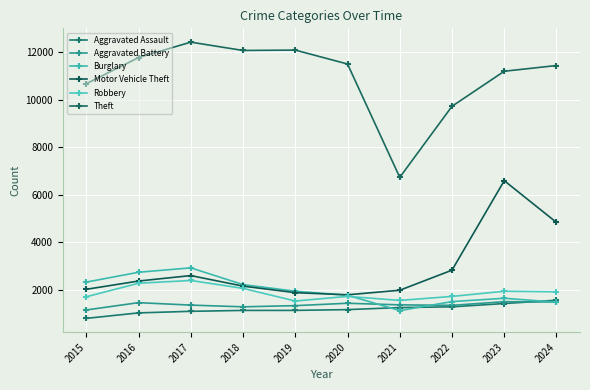

Reading right to left, what are all the values shown in this chart?

Aggravated Assault: 2024=1561	2023=1421	2022=1282	2021=1251	2020=1165	2019=1132	2018=1131	2017=1093	2016=1027	2015=796
Aggravated Battery: 2024=1484	2023=1498	2022=1345	2021=1365	2020=1433	2019=1332	2018=1283	2017=1355	2016=1458	2015=1151
Burglary: 2024=1477	2023=1643	2022=1503	2021=1123	2020=1770	2019=1940	2018=2219	2017=2924	2016=2739	2015=2324
Motor Vehicle Theft: 2024=4838	2023=6597	2022=2827	2021=1981	2020=1789	2019=1879	2018=2154	2017=2599	2016=2369	2015=2020
Robbery: 2024=1915	2023=1939	2022=1721	2021=1553	2020=1722	2019=1527	2018=2060	2017=2393	2016=2276	2015=1706
Theft: 2024=11448	2023=11207	2022=9731	2021=6737	2020=11512	2019=12098	2018=12082	2017=12433	2016=11783	2015=10680